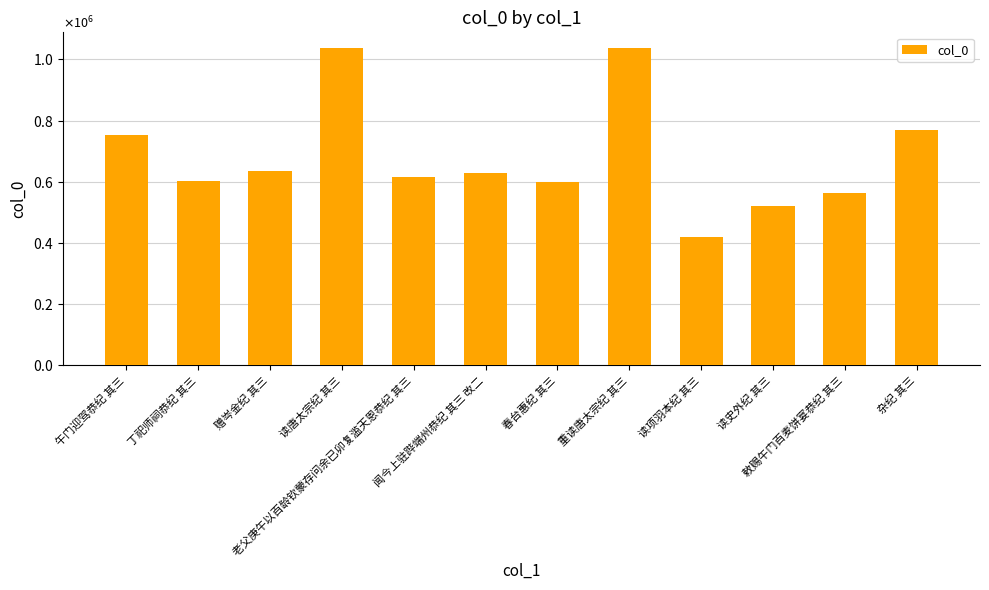

What is the change in value from 赠岑金纪 其三 to 读项羽本纪 其三?

-218803